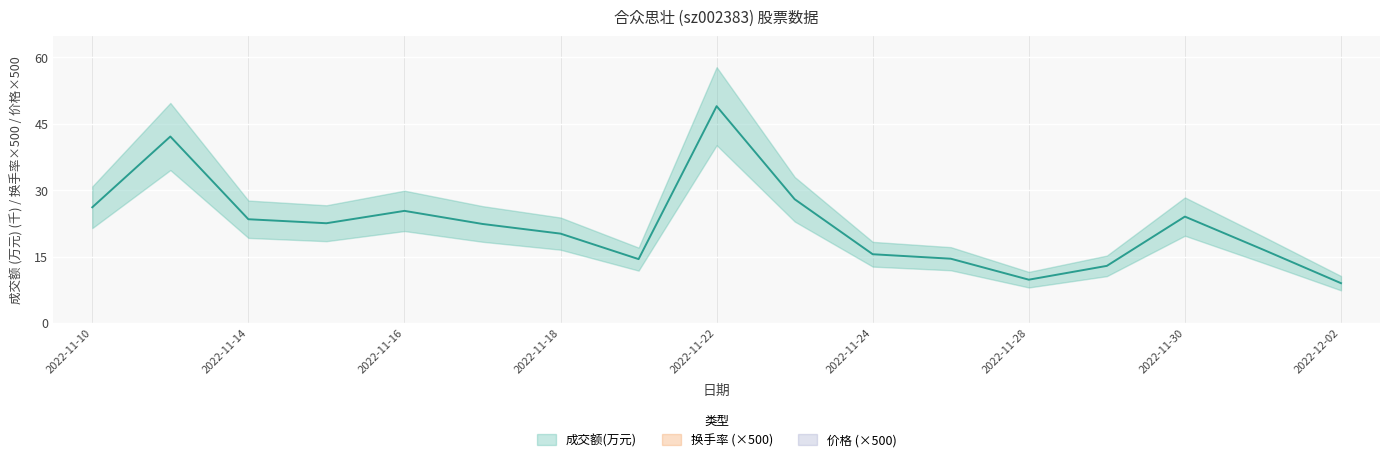

What is the label of the 4th point from the left?

2022-11-15